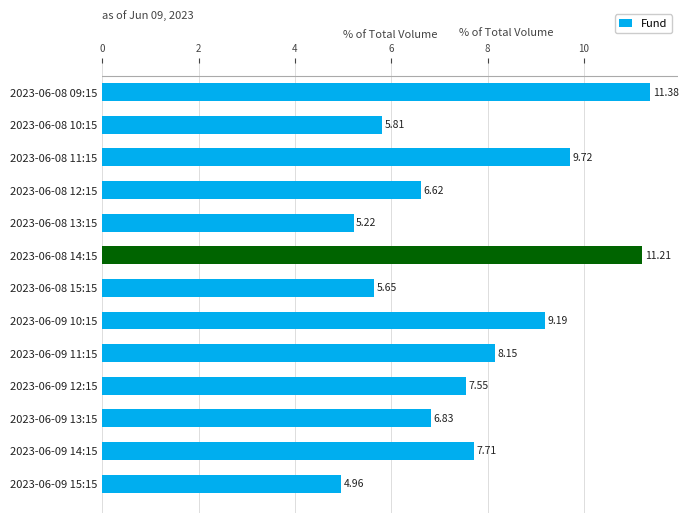

Count the number of values greater than 7.

7